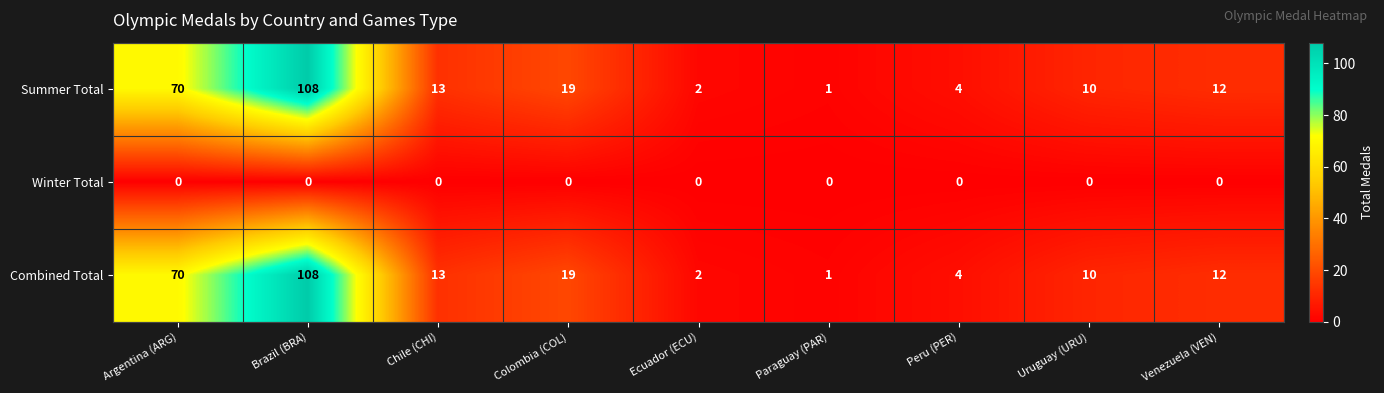

Reading left to right, what are all the values shown in this chart?

Summer Total: 70	108	13	19	2	1	4	10	12
Winter Total: 0	0	0	0	0	0	0	0	0
Combined Total: 70	108	13	19	2	1	4	10	12